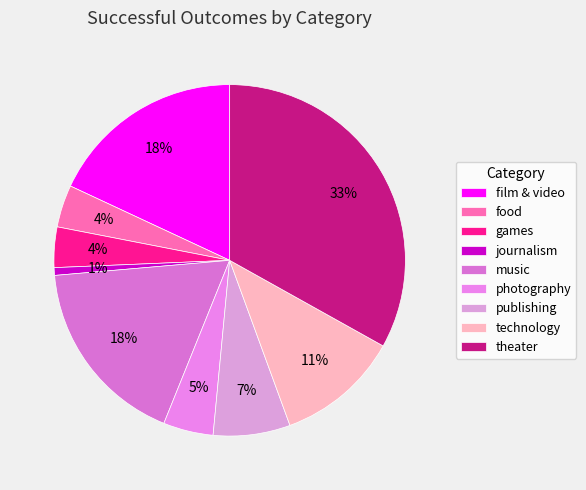

To the nearest percent, what is the combined percentage of theater and games?

37%